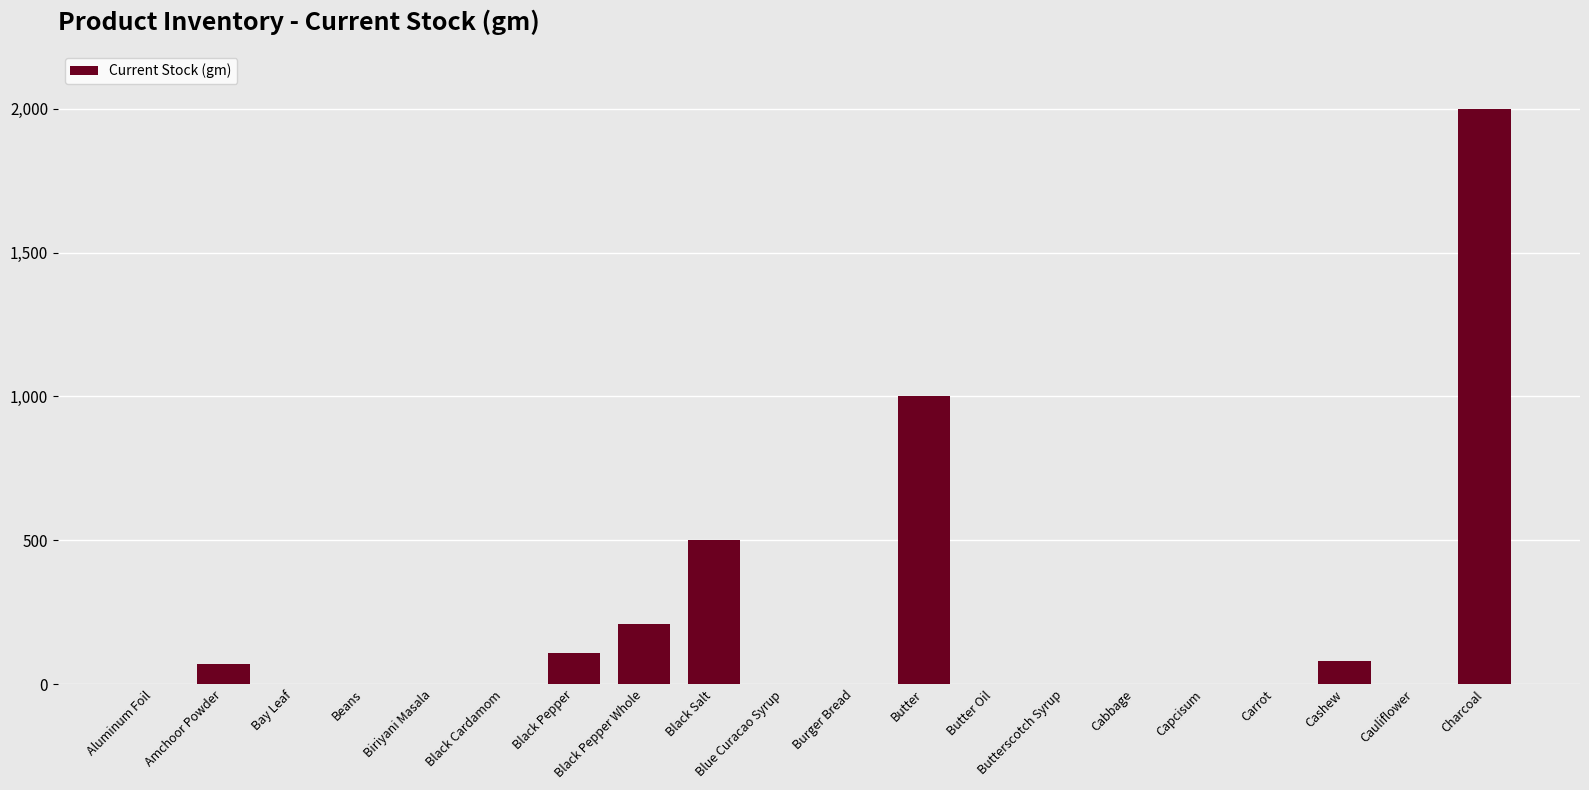

What is the sum of the values at Black Cardamom and Amchoor Powder?

70